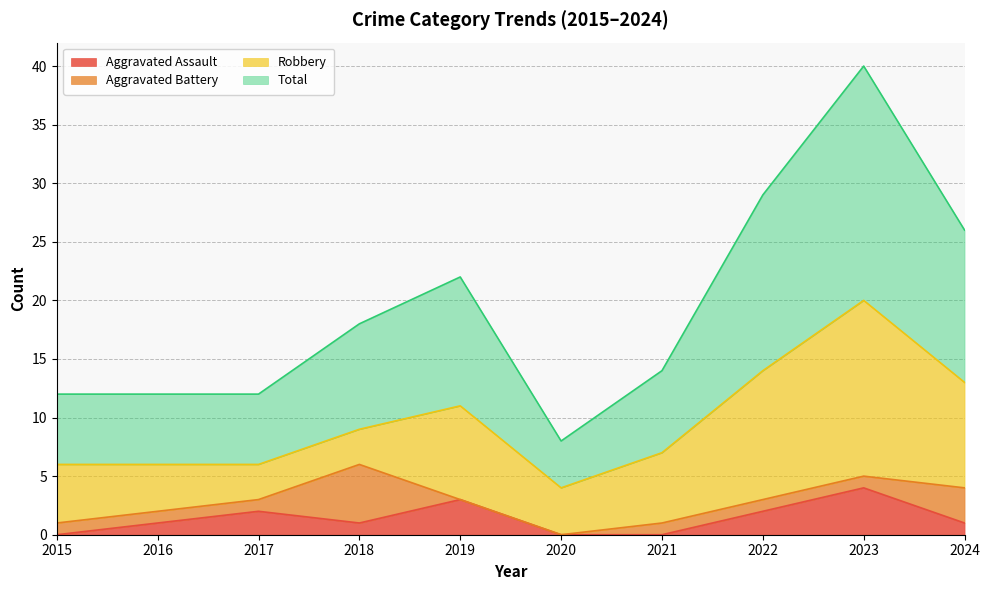

What are all the series names shown in the legend?

Aggravated Assault, Aggravated Battery, Robbery, Total